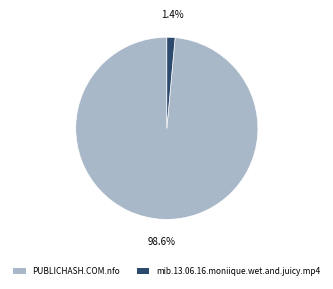

Between PUBLICHASH.COM.nfo and mib.13.06.16.moniique.wet.and.juicy.mp4, which is larger?

PUBLICHASH.COM.nfo